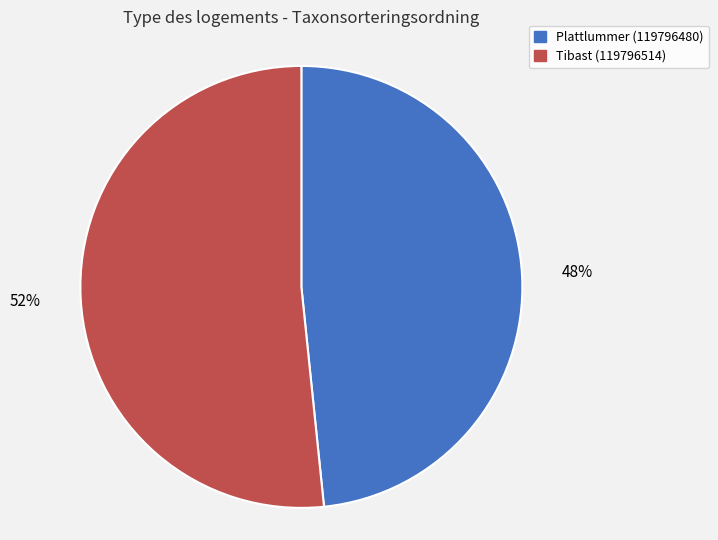

Which slice is the largest?

Tibast (119796514)